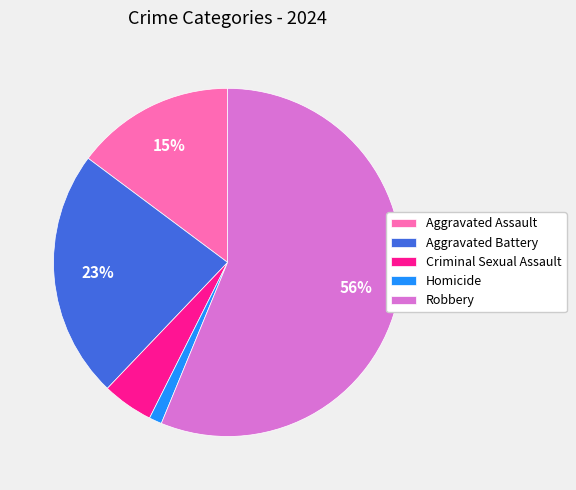

True or false: Aggravated Battery accounts for 23% of the total.

True